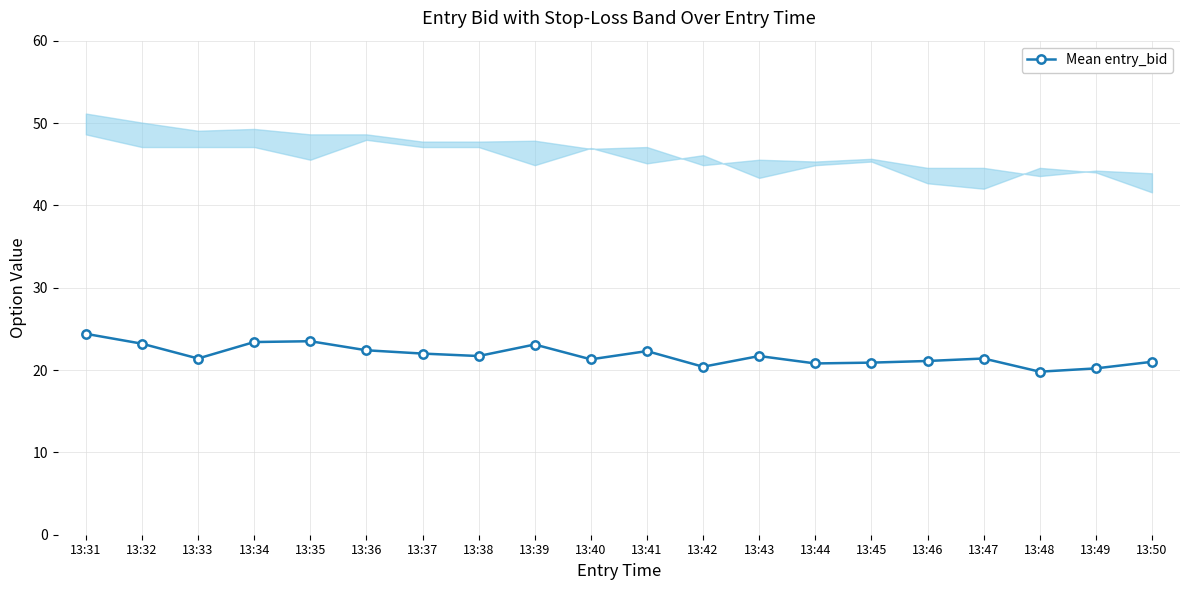

Where does the data first go above 21?

13:31